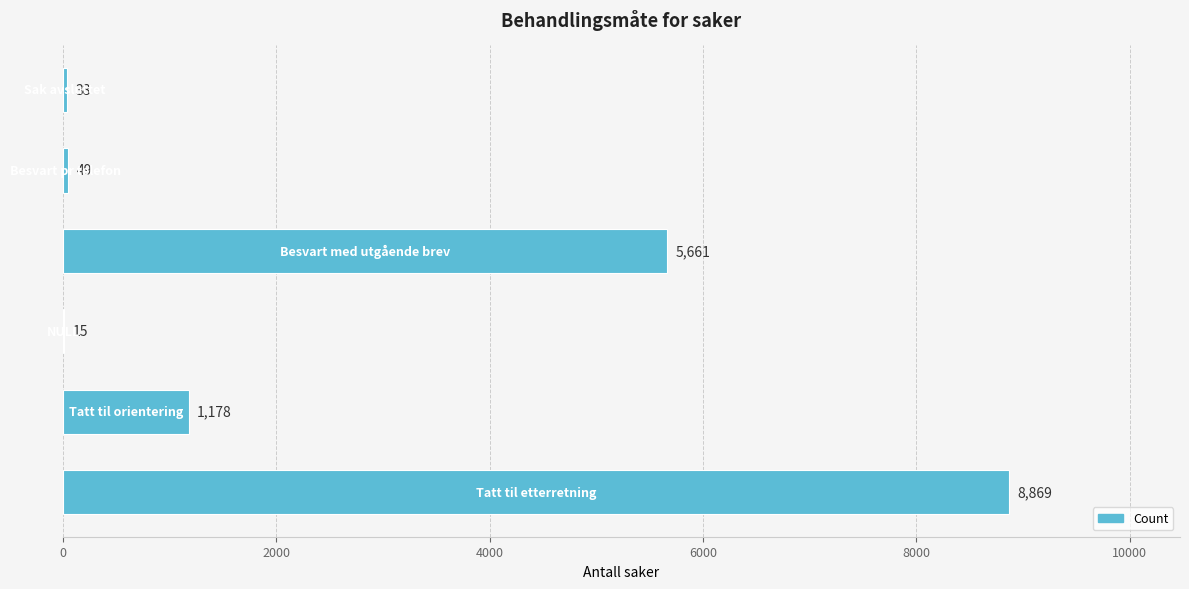

What is the maximum value shown in the chart?

8869